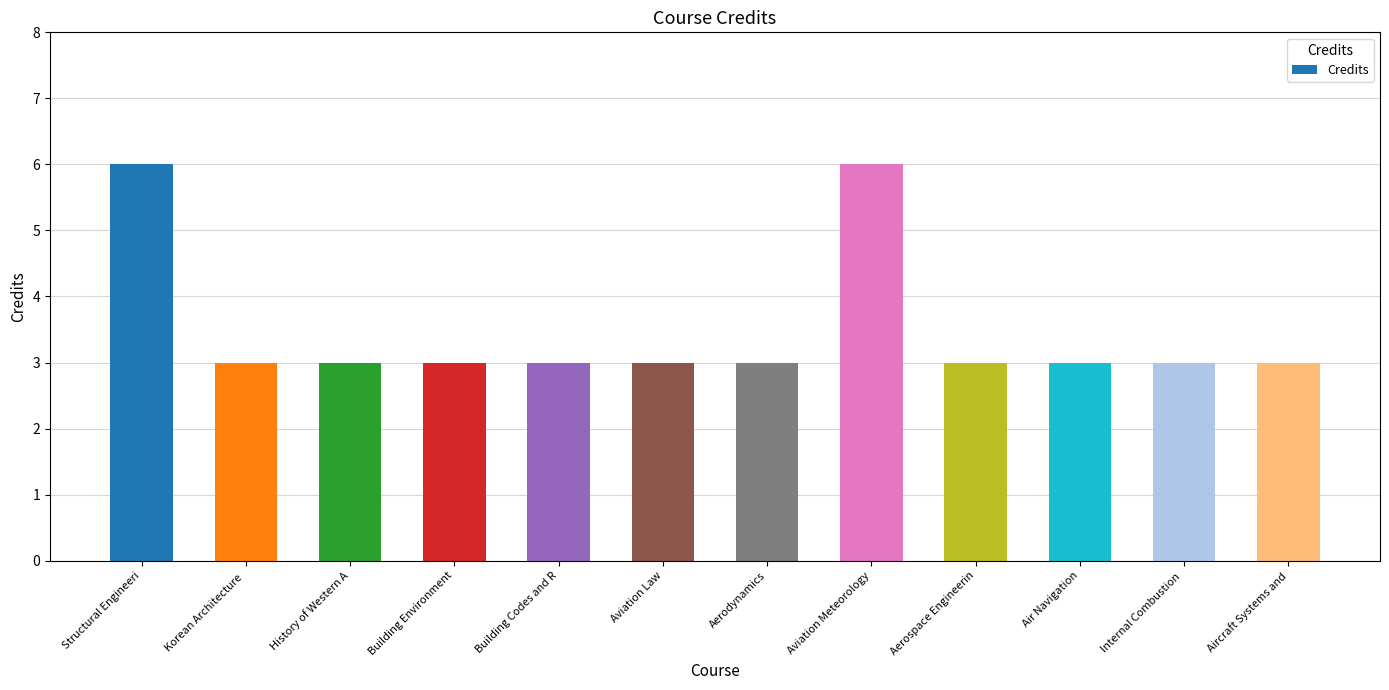

Are the bars grouped side by side (vs. stacked)?

No